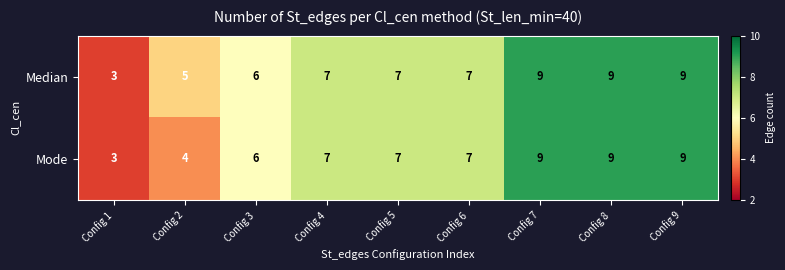

Is the value of Median at Config 3 greater than the value of Mode at Config 5?

No